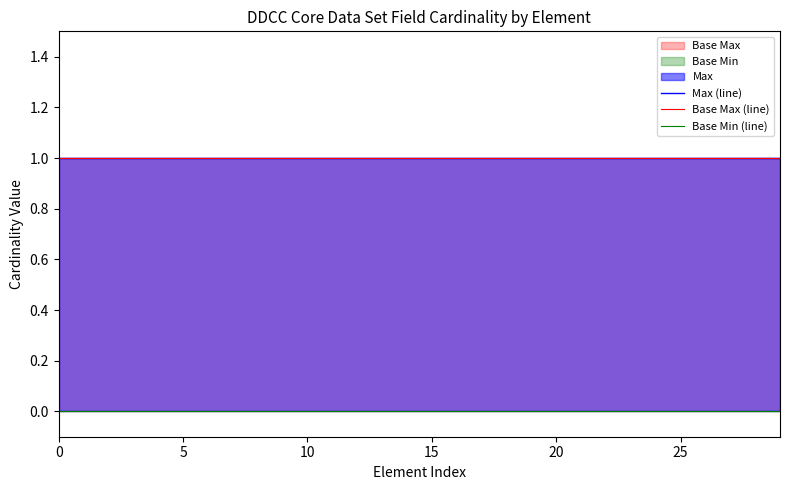

True or false: Base Max (line) and Max (line) cross at least once.

False